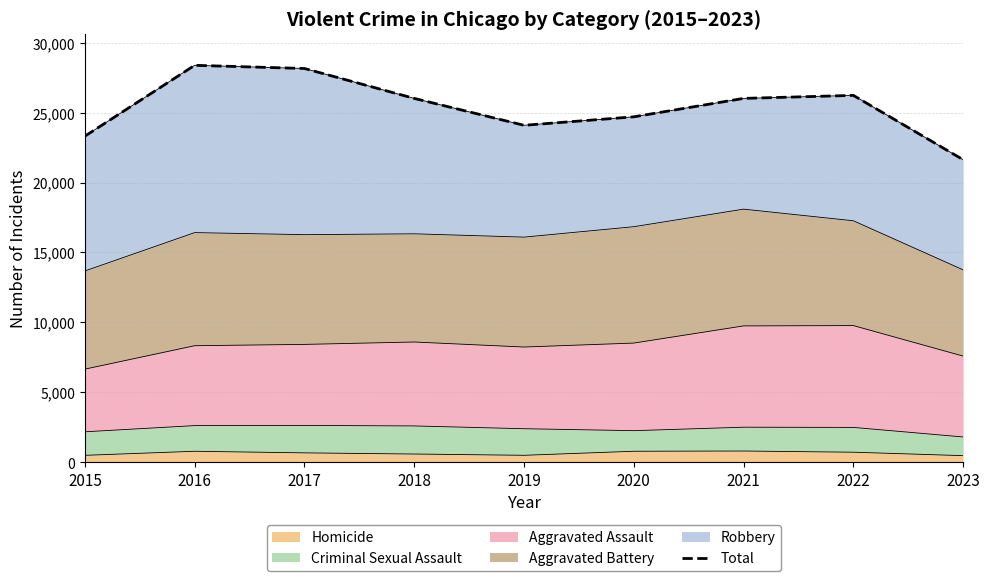

What value does the data have at 2022, to the nearest 50?

26250